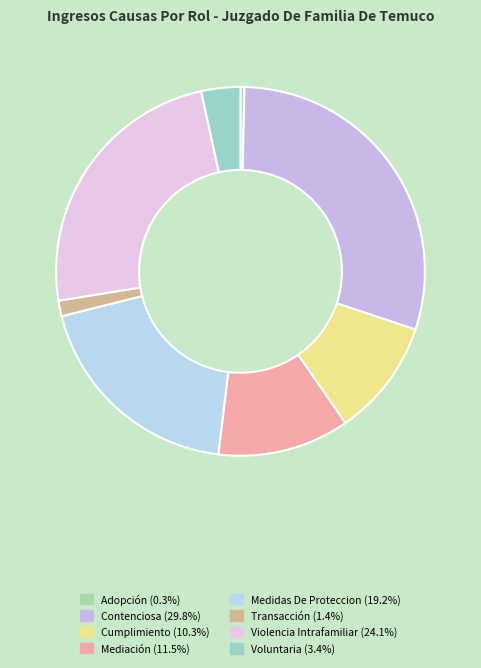

To the nearest percent, what is the difference between the Transacción and Adopción slice percentages?

1%